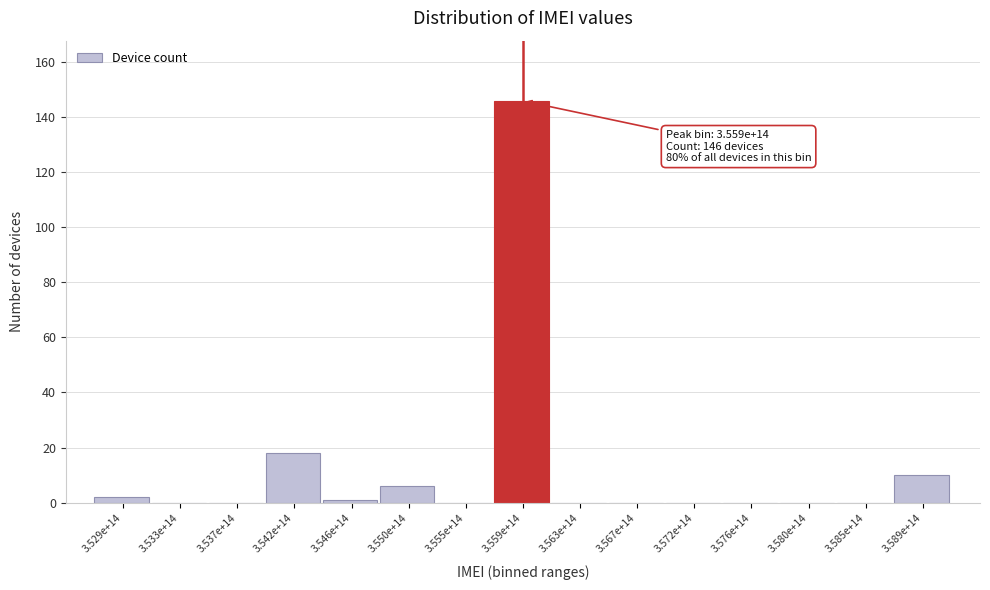

Reading left to right, transcribe all the data shown in this chart.

3.529e+14=2	3.533e+14=0	3.537e+14=0	3.542e+14=18	3.546e+14=1	3.550e+14=6	3.555e+14=0	3.559e+14=146	3.563e+14=0	3.567e+14=0	3.572e+14=0	3.576e+14=0	3.580e+14=0	3.585e+14=0	3.589e+14=10